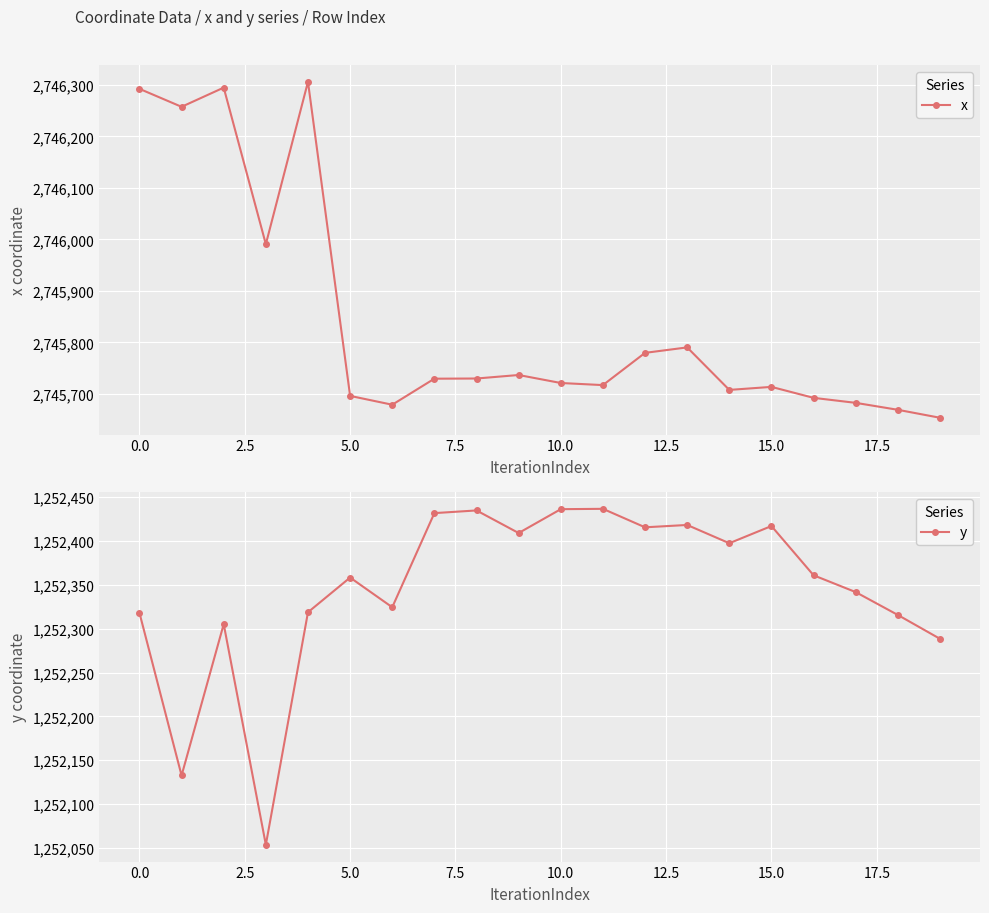

Is it true that x equals 2746292.5 at 0.0?

True